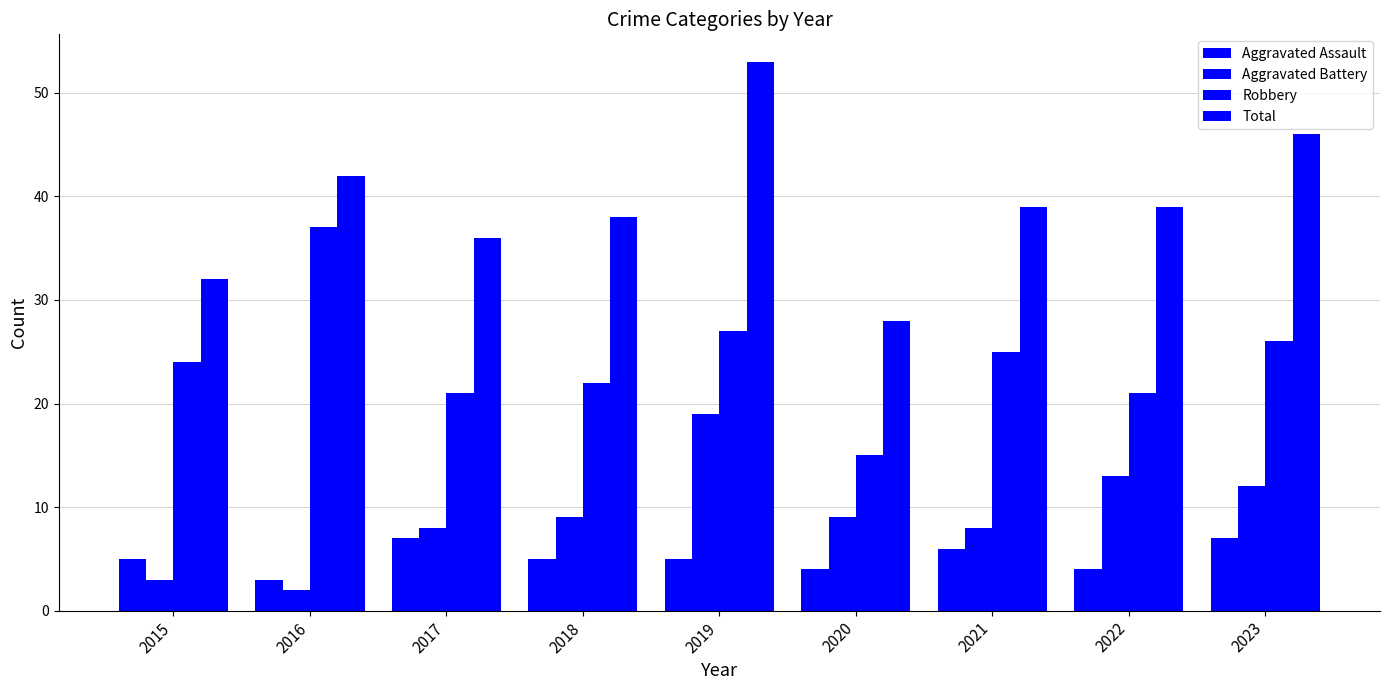

Is the value of Robbery at 2023 greater than the value of Aggravated Battery at 2022?

Yes